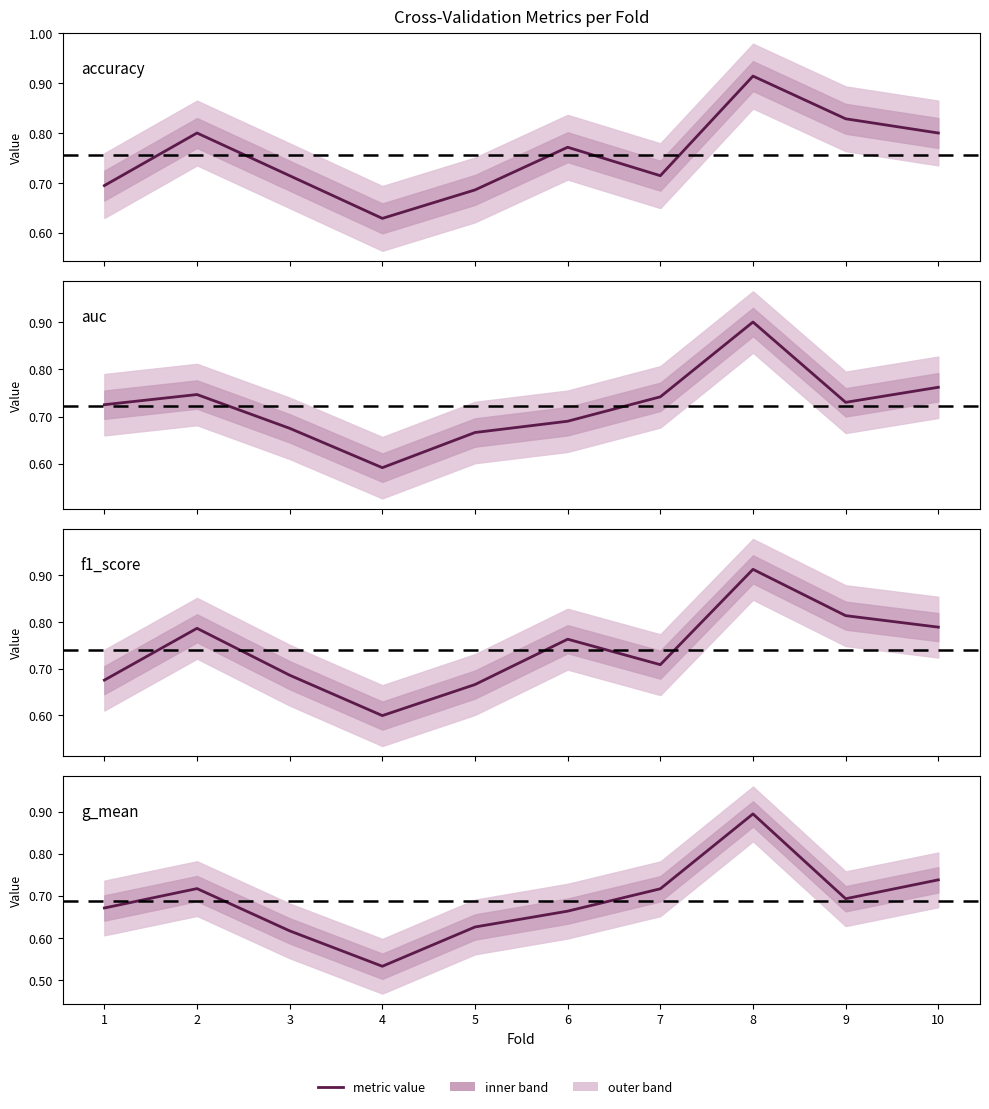

At which category does auc reach its first local peak?

2